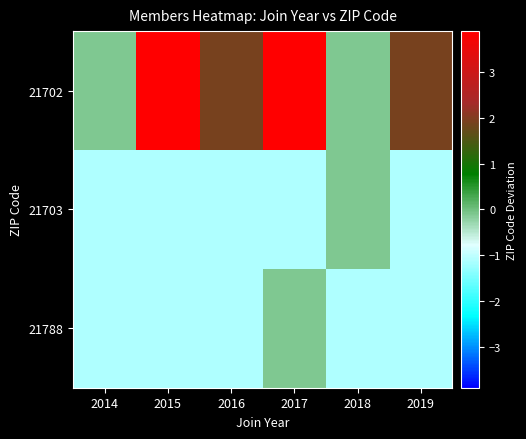

At which category does the chart reach its minimum across all series?

2014